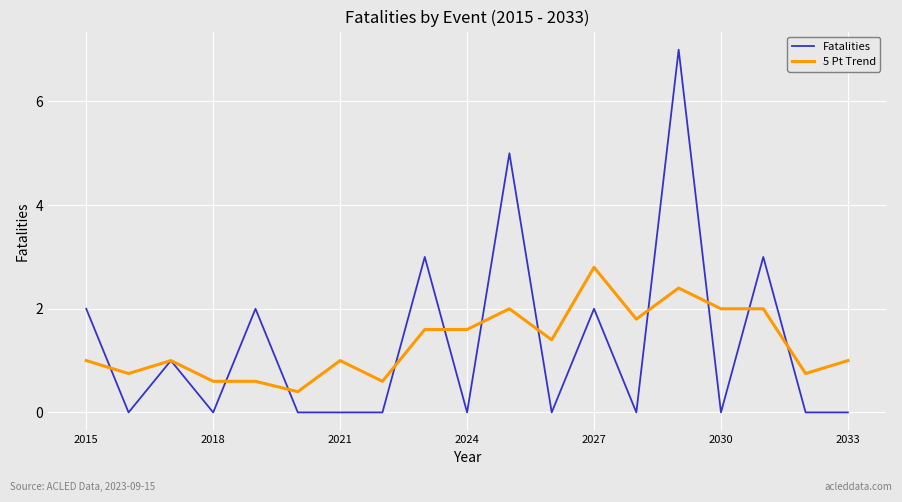

What is the maximum value for 5 Pt Trend?

2.8